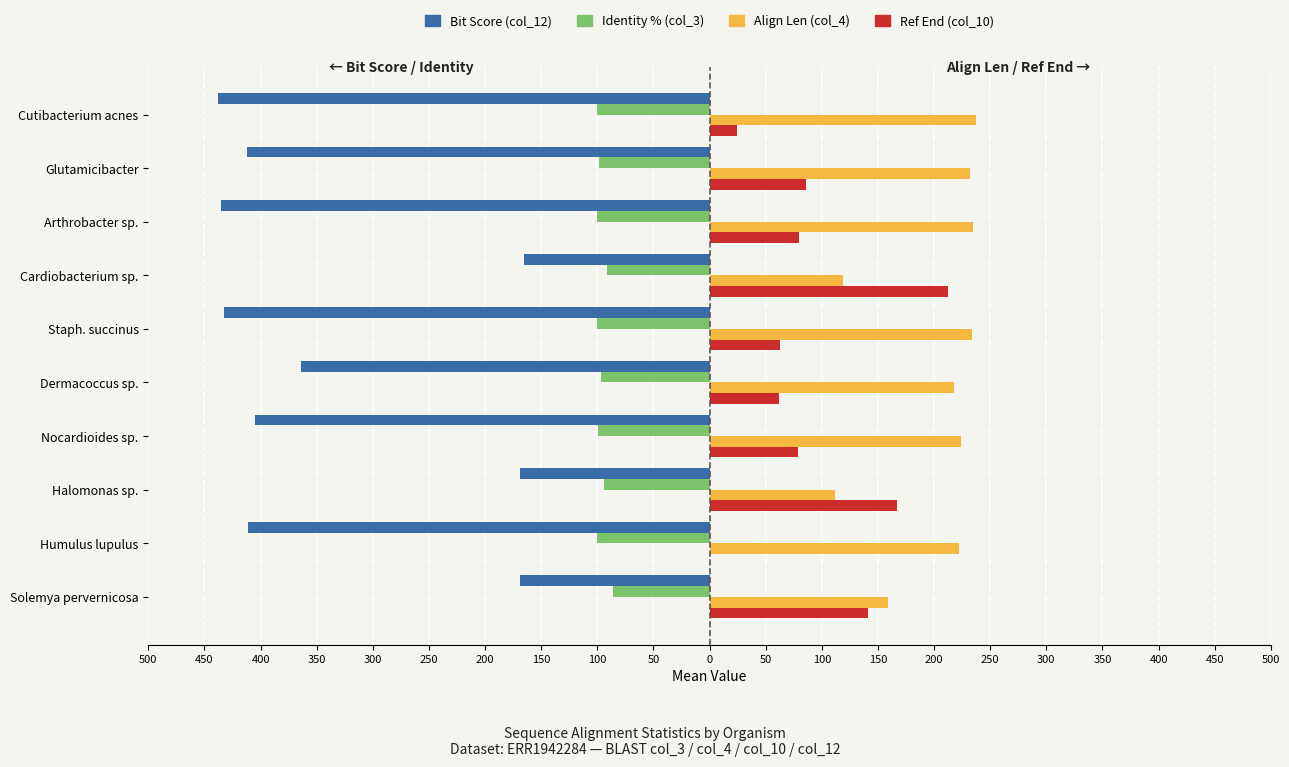

The value of Ref End (col_10) at Solemya pervernicosa is 42.3. True or false?

False